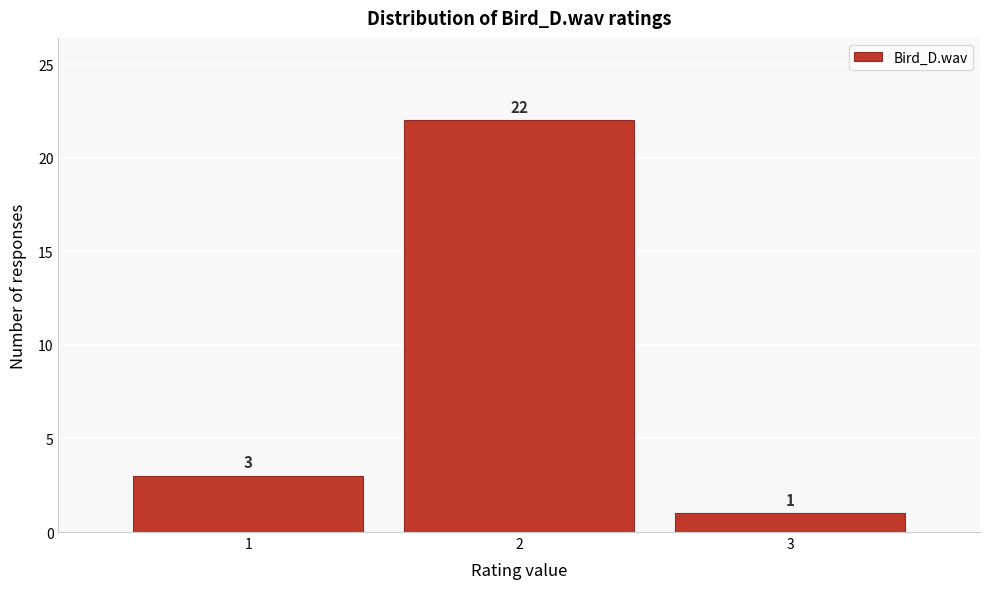

Reading left to right, transcribe this chart: for each bar, give the range it covers on the x-axis and its height.

0.5 to 1.5: 3
1.5 to 2.5: 22
2.5 to 3.5: 1